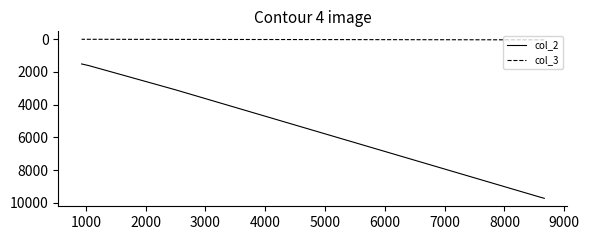

Does the chart have visible grid lines?

No